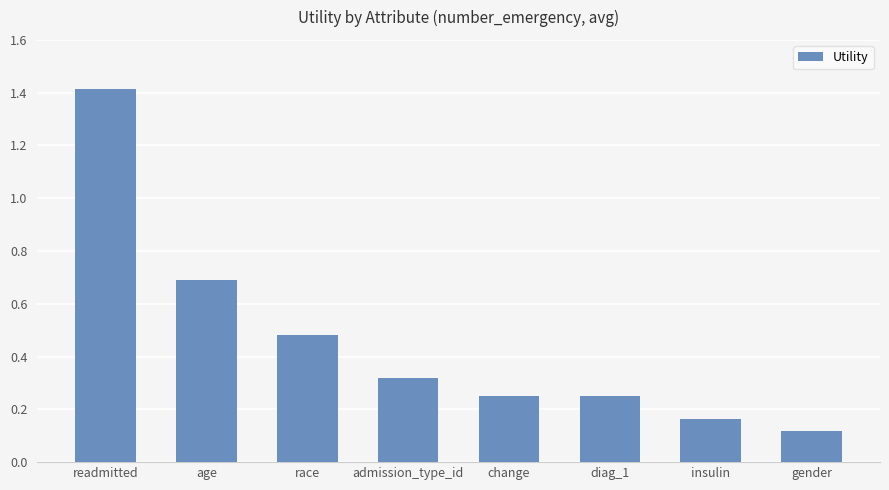

At which label is the value closest to 0?

gender